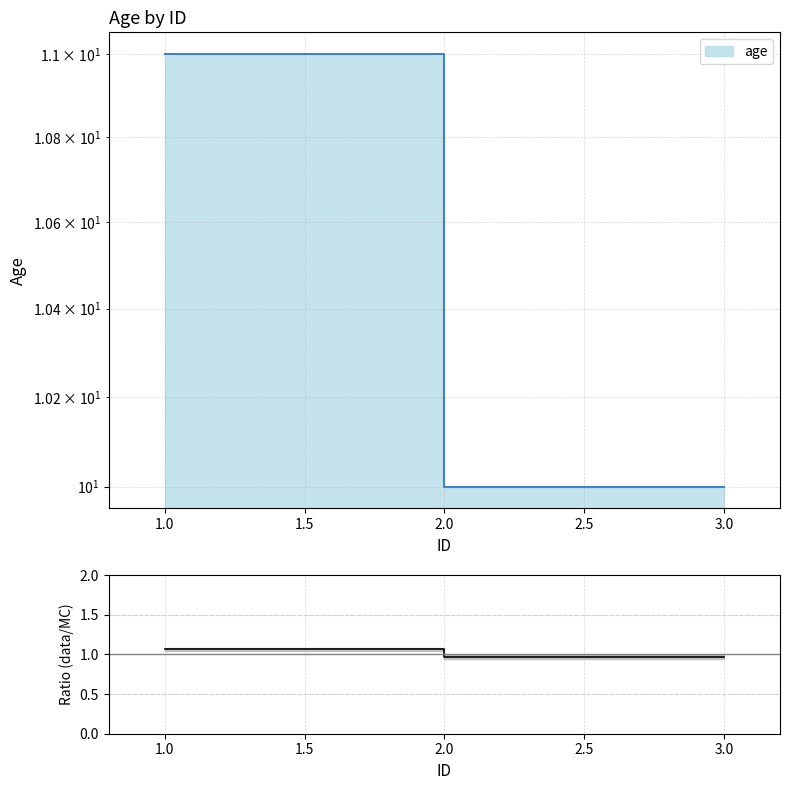

How many series are shown in this chart?

1